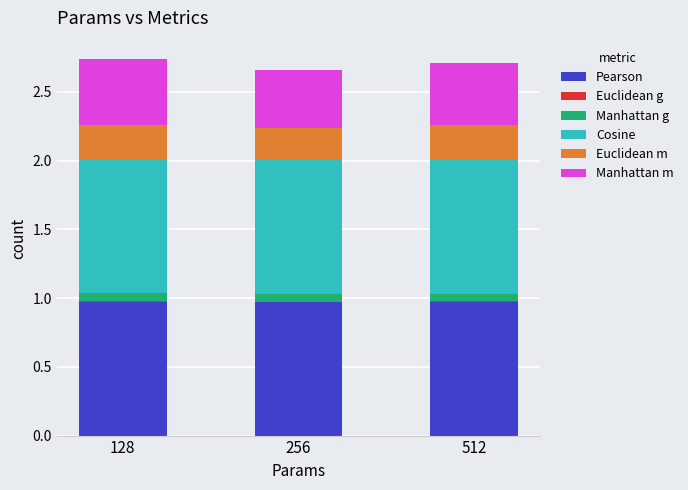

What is the maximum value for Pearson?

1.0